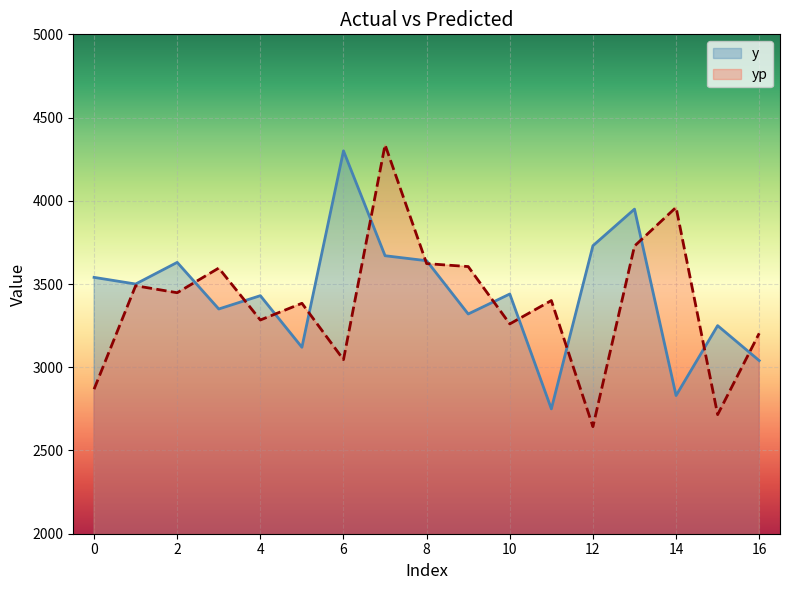

At which category is the sum across all series the highest?

7